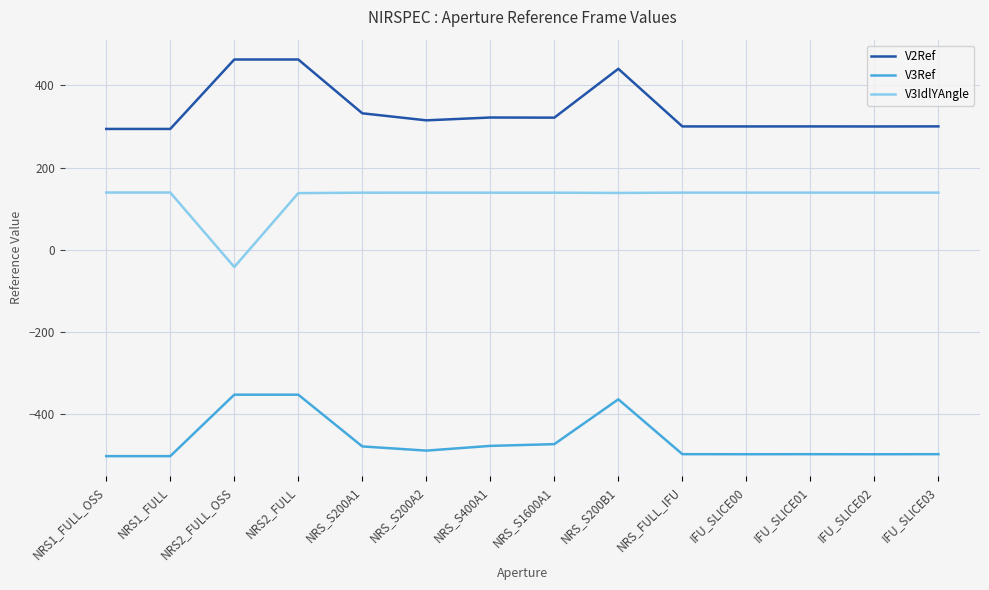

What is the lowest value of the V3Ref series?

-502.9